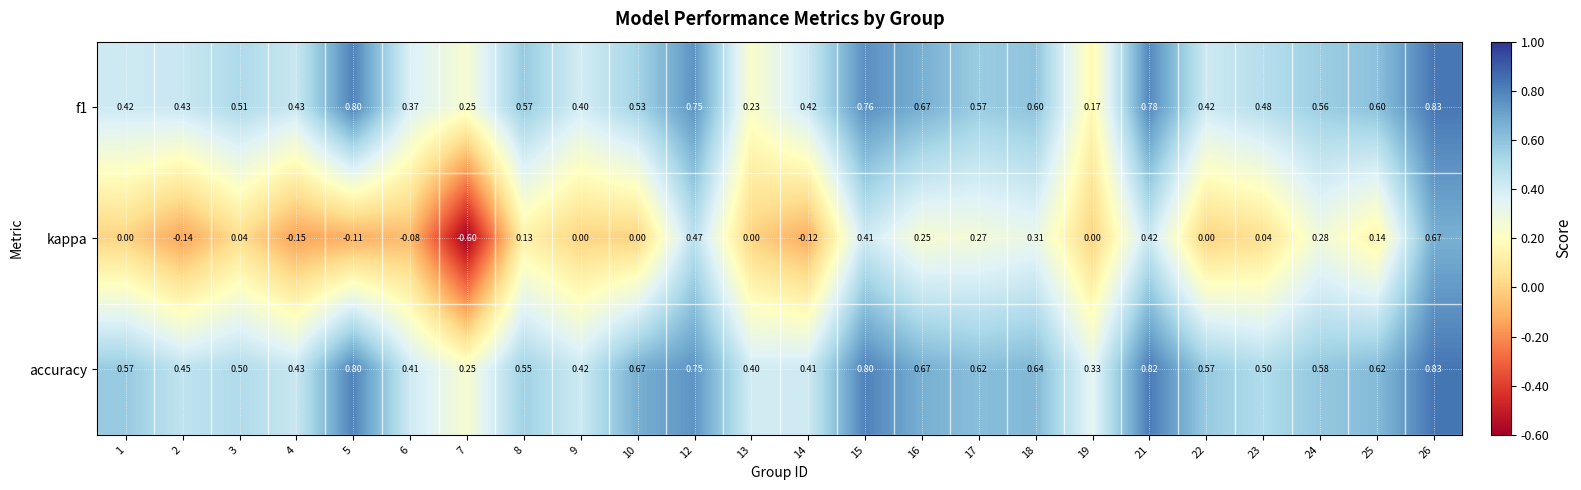

Which series has the largest range (max minus min)?

kappa